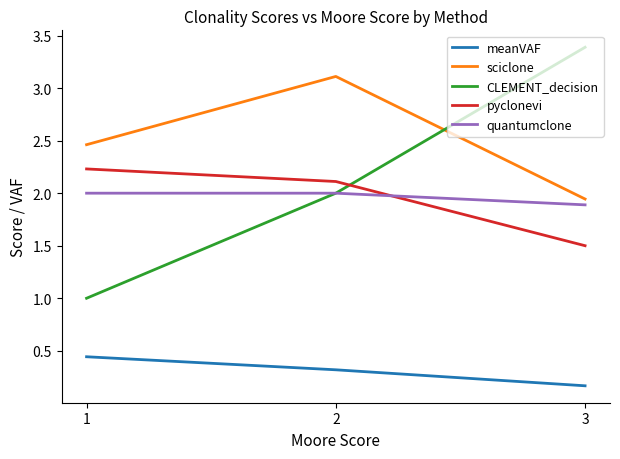

Count the number of categories in the chart.

3